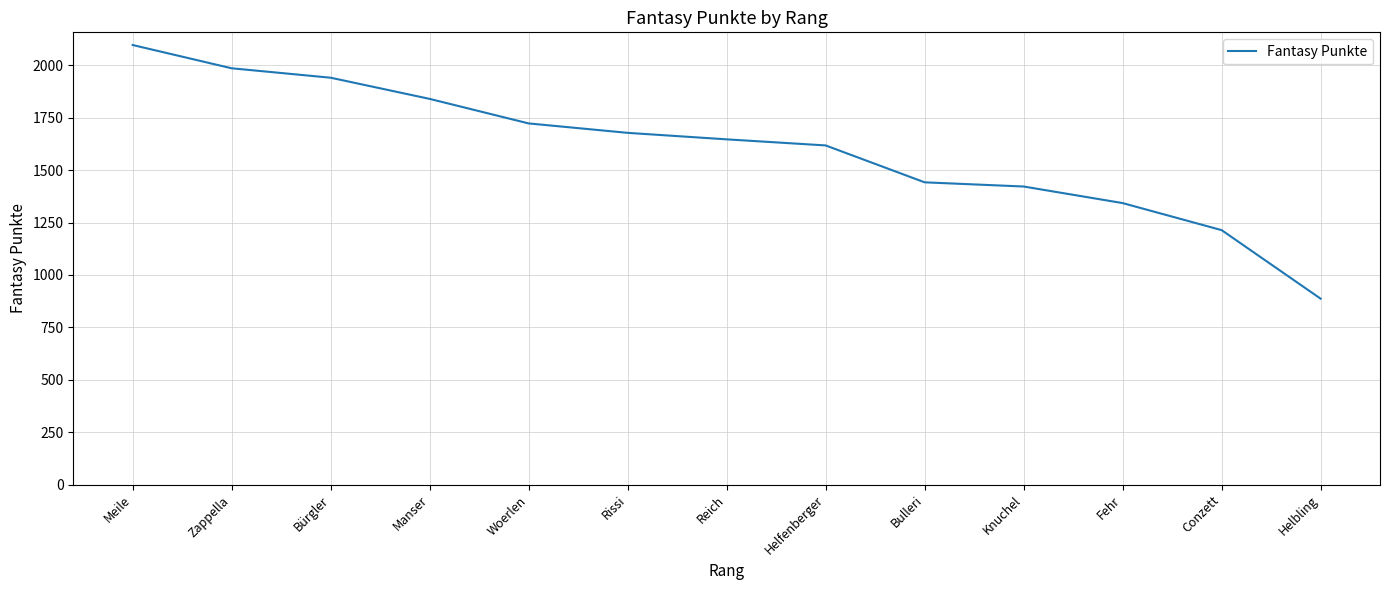

What is the change in value from Zappella to Helbling?

-1099